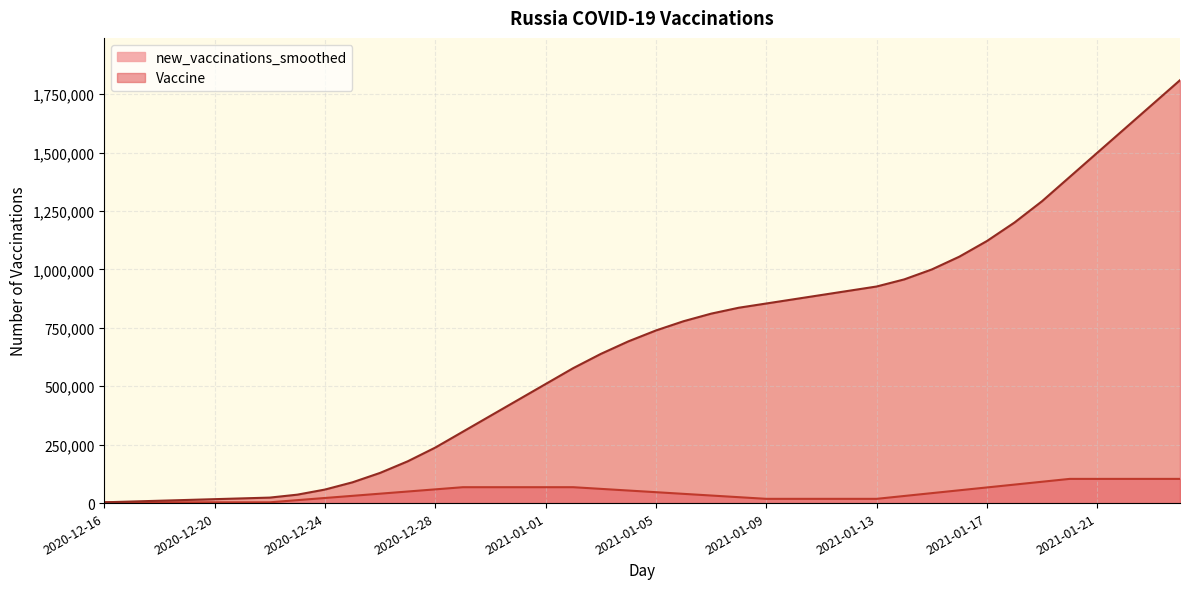

Is it true that Vaccine equals 5694 at 2020-12-16?

False